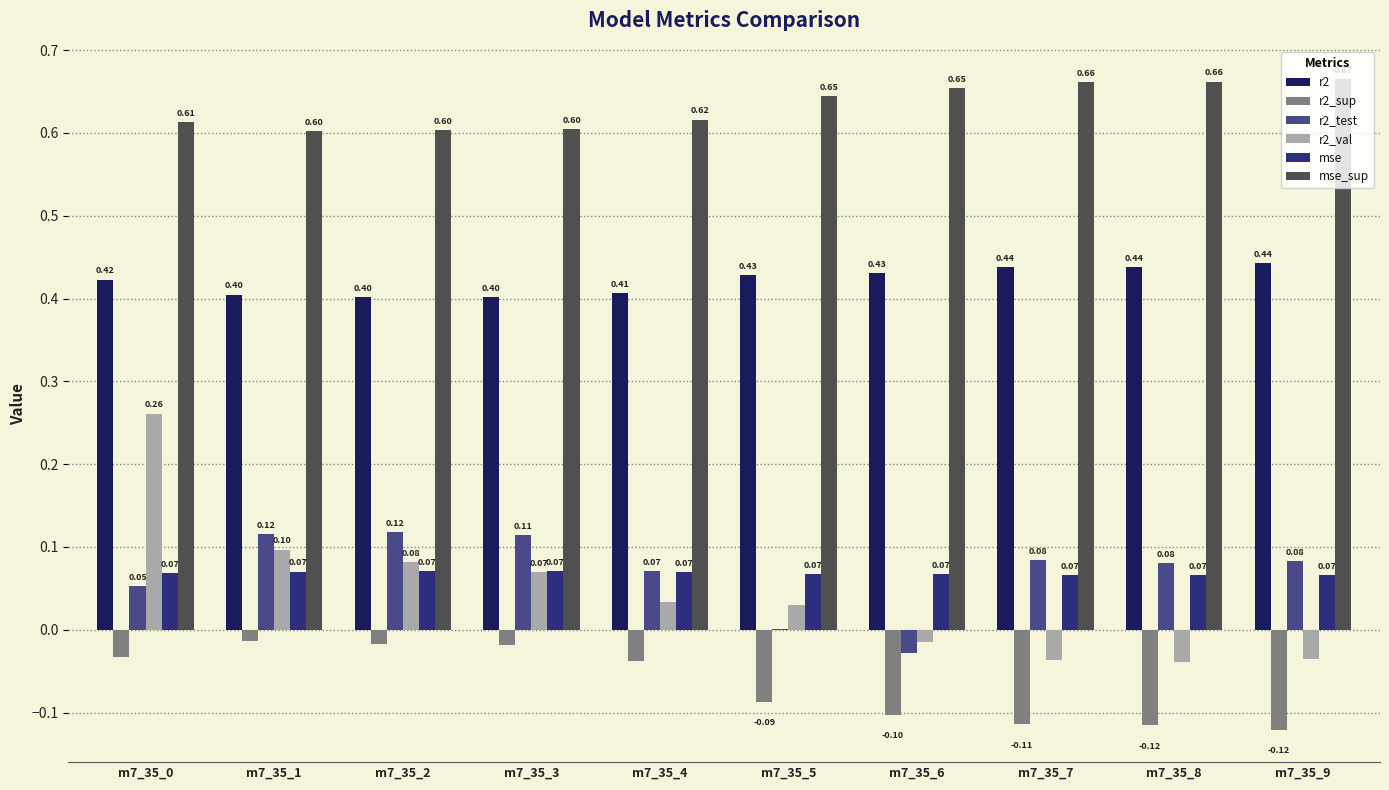

What are all the series names shown in the legend?

r2, r2_sup, r2_test, r2_val, mse, mse_sup